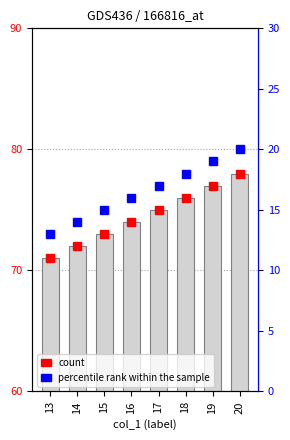

Reading right to left, extract all data points from this chart.

count: 20=78	19=77	18=76	17=75	16=74	15=73	14=72	13=71
percentile rank within the sample: 20=20	19=19	18=18	17=17	16=16	15=15	14=14	13=13